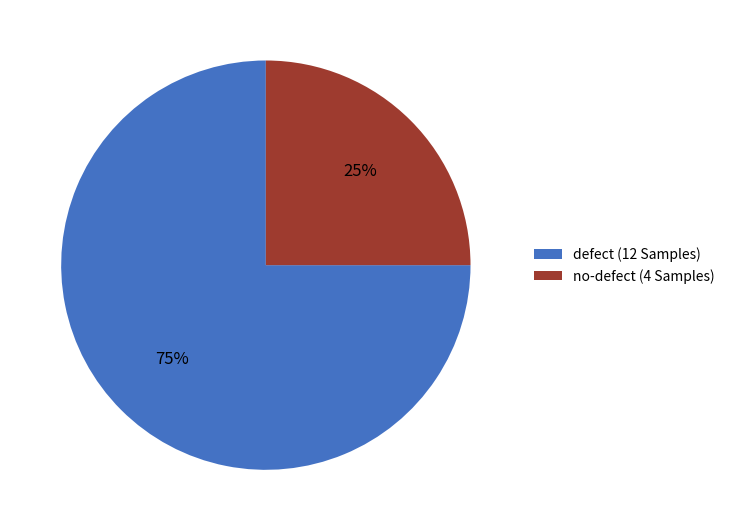

To the nearest percent, what percentage of the pie is no-defect?

25%